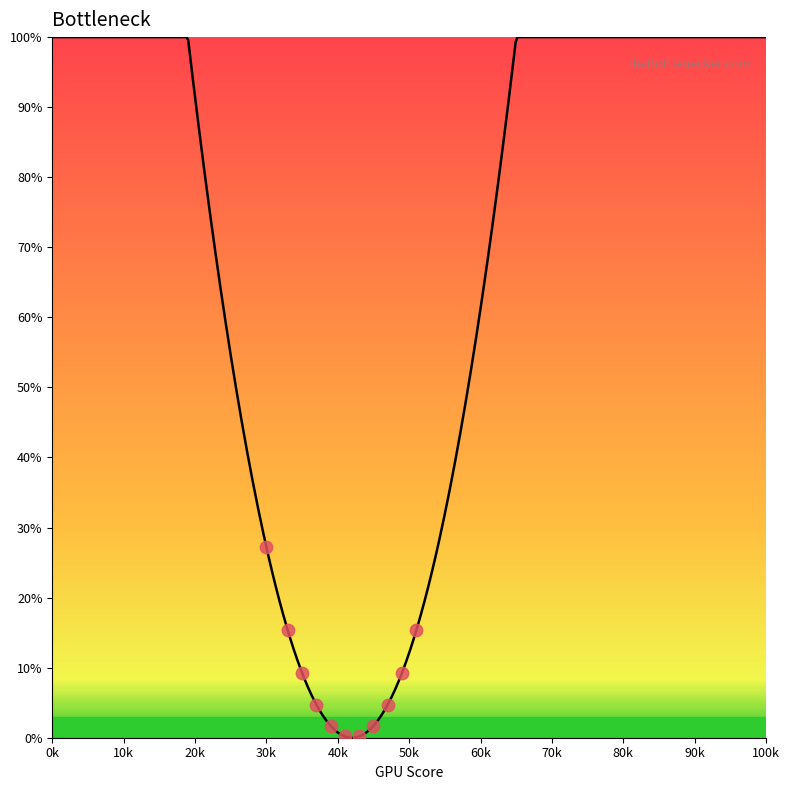

At how many categories does at least one series exceed 28?

40